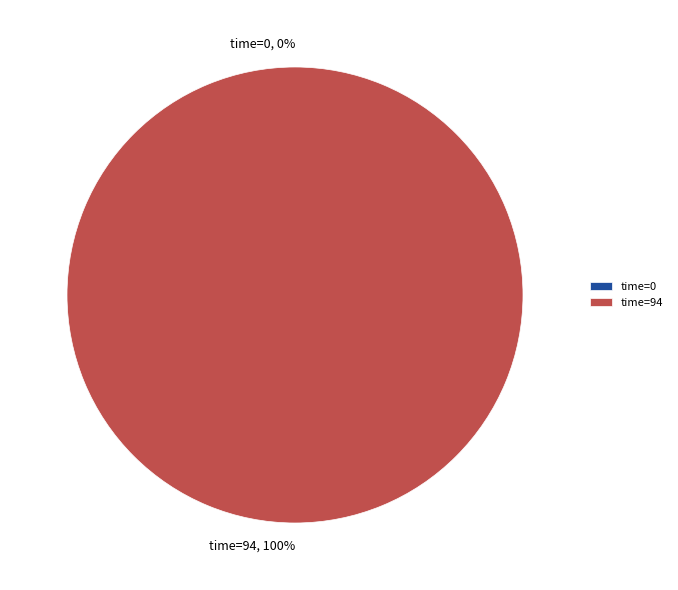

Between time=0 and time=94, which is larger?

time=94